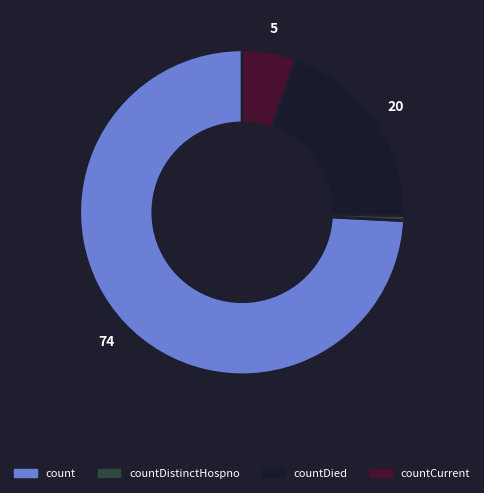

Is there any slice that represents more than half of the pie?

Yes